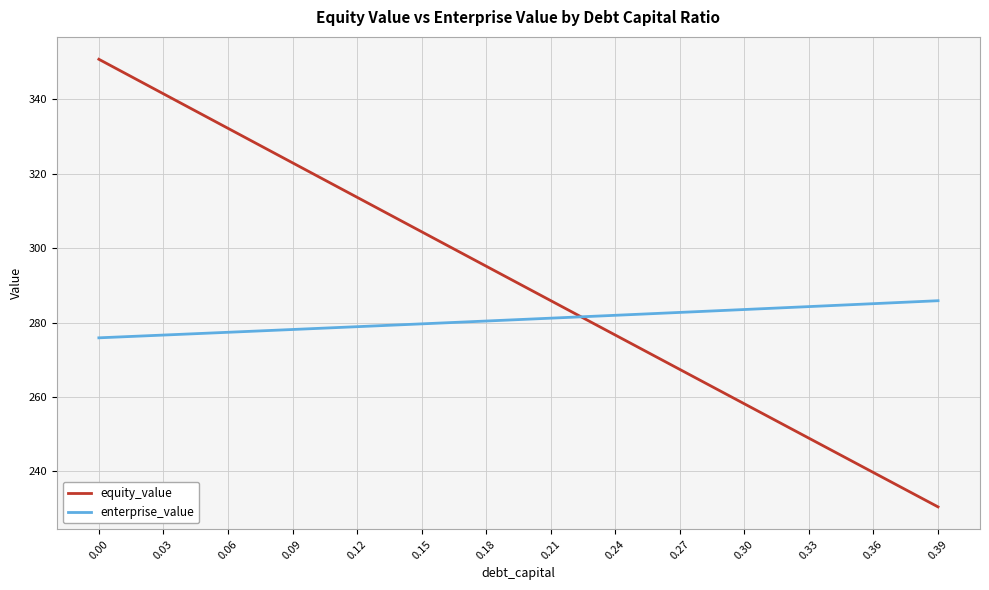

What is the difference between the maximum and minimum values in the enterprise_value series?

10.0